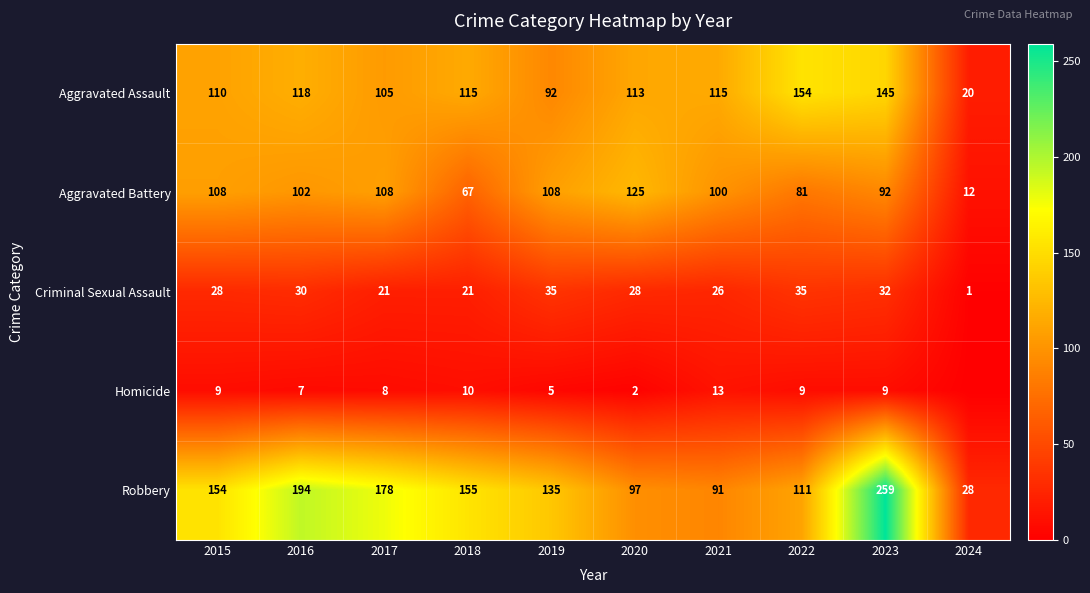

What is the total value across all series at 2020?

365